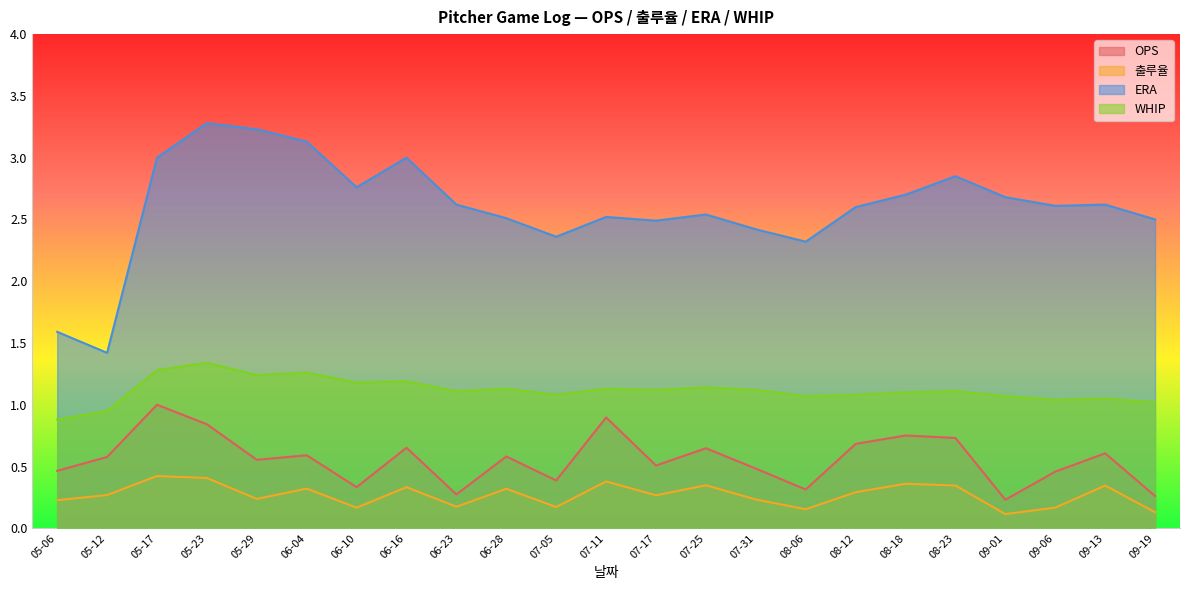

Rank the categories by WHIP value from highest to lowest.

05-23, 05-17, 06-04, 05-29, 06-16, 06-10, 07-25, 06-28, 07-11, 07-17, 07-31, 06-23, 08-23, 08-18, 07-05, 08-12, 08-06, 09-01, 09-13, 09-06, 09-19, 05-12, 05-06